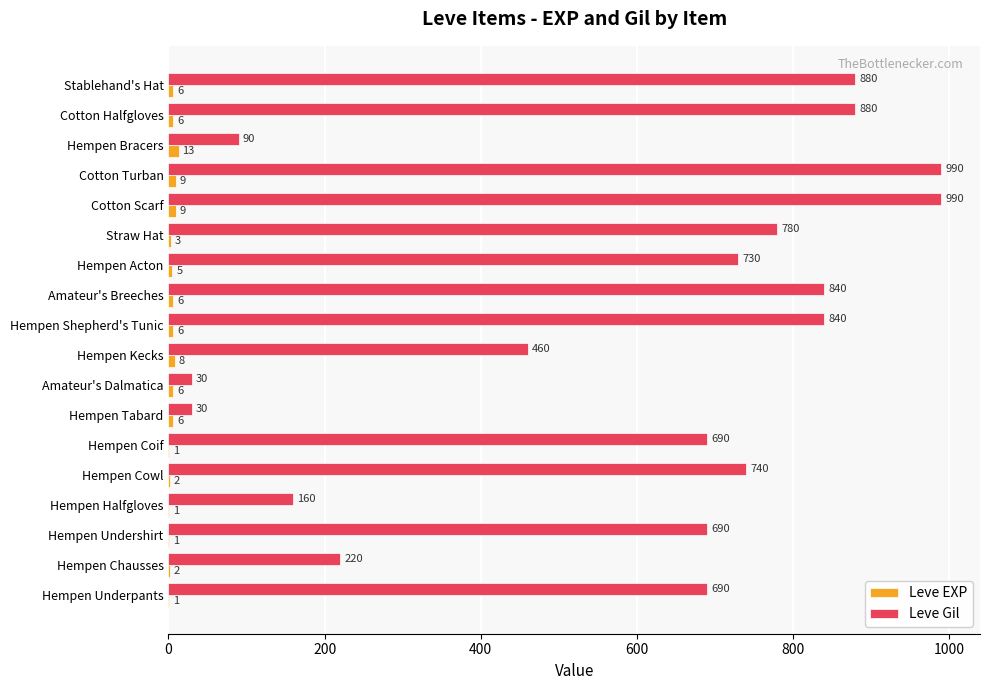

The Leve Gil series shows 220 at Hempen Chausses. True or false?

True